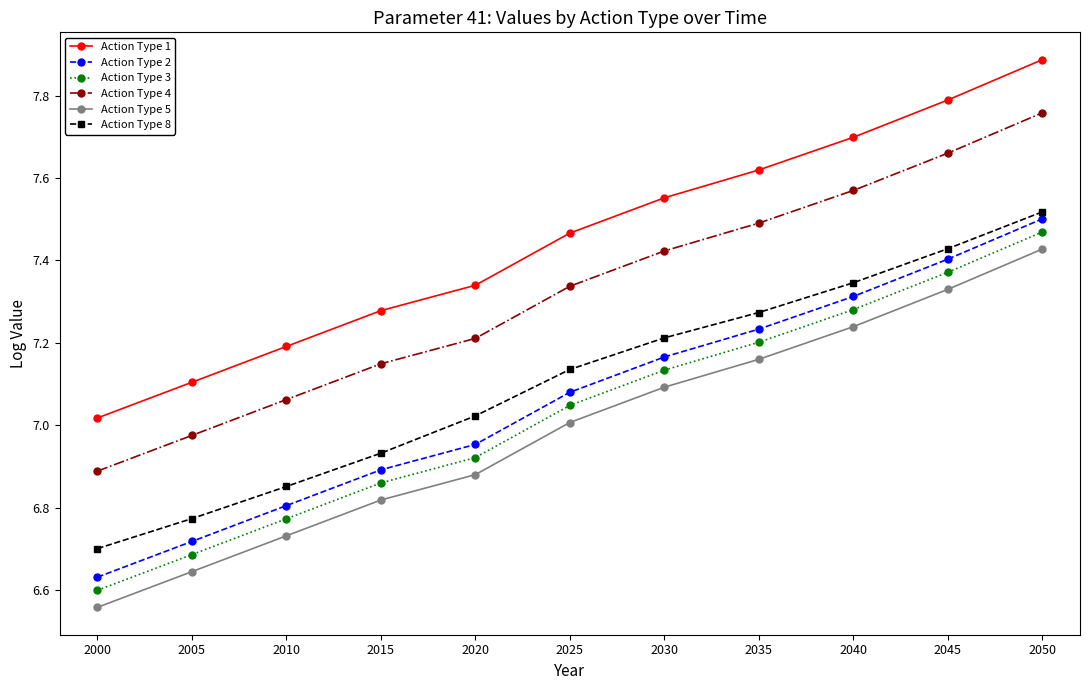

Is the value of Action Type 8 at 2050 greater than the value of Action Type 5 at 2030?

Yes